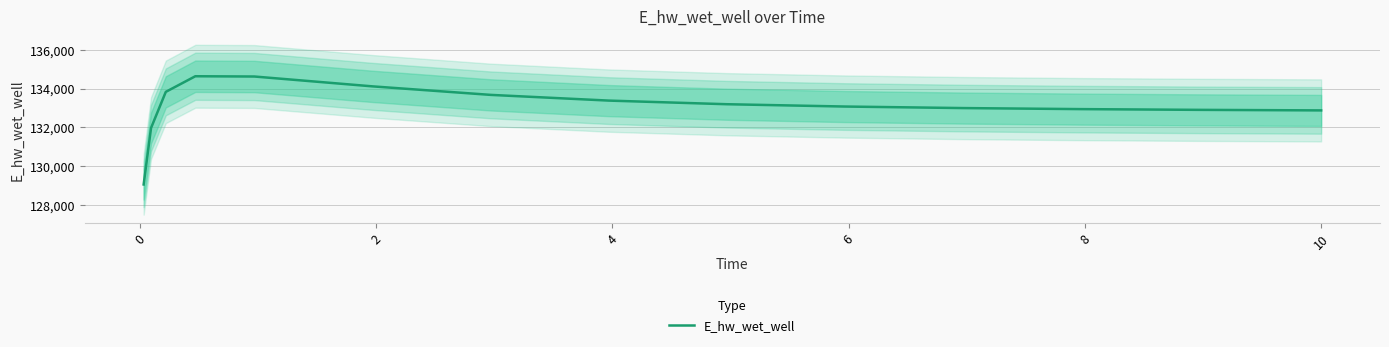

What is the minimum value for E_hw_wet_well?

129071.9